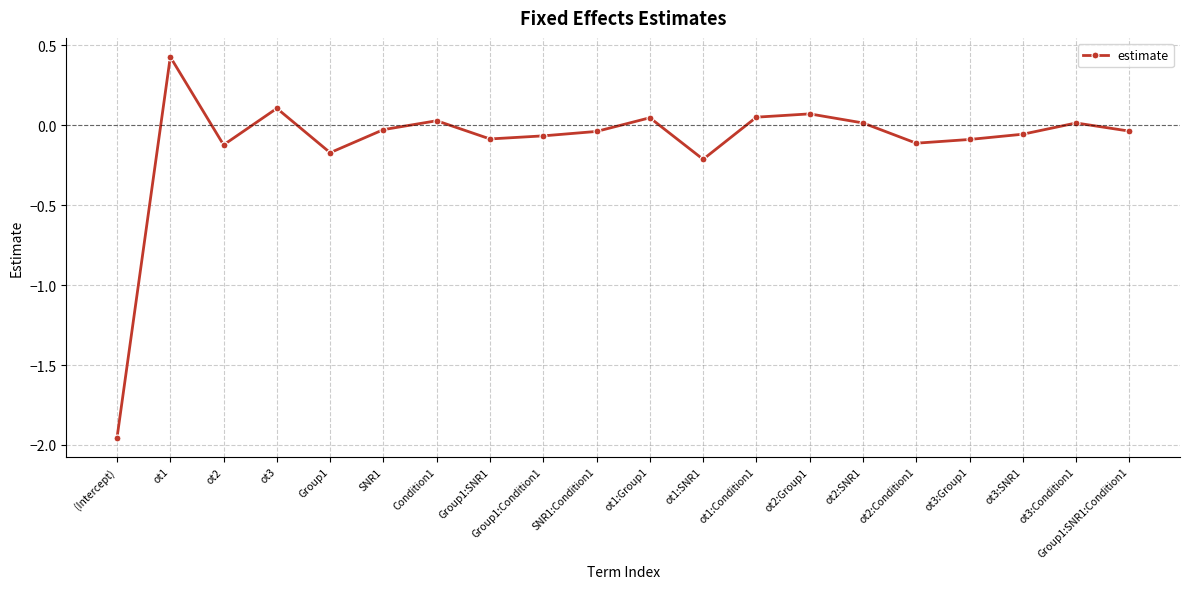

How many data points are less than 0?

12